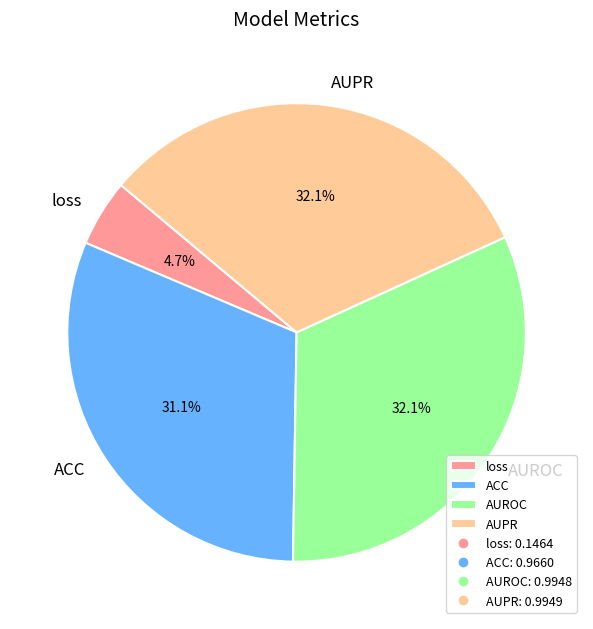

What percentage is the loss slice, to the nearest percent?

5%